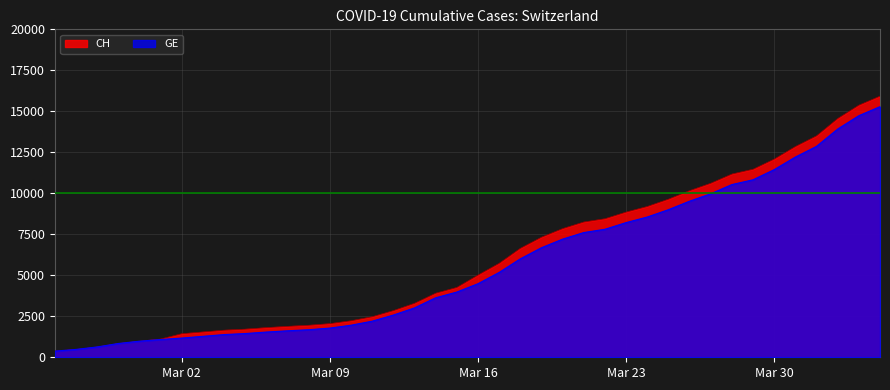

How many data points in GE are less than 4485?

20